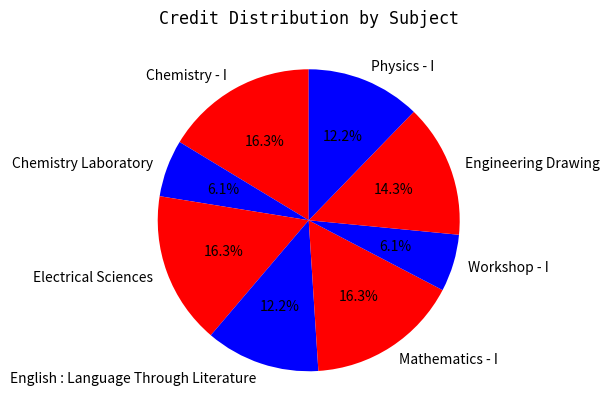

Is Electrical Sciences the majority of the pie?

No